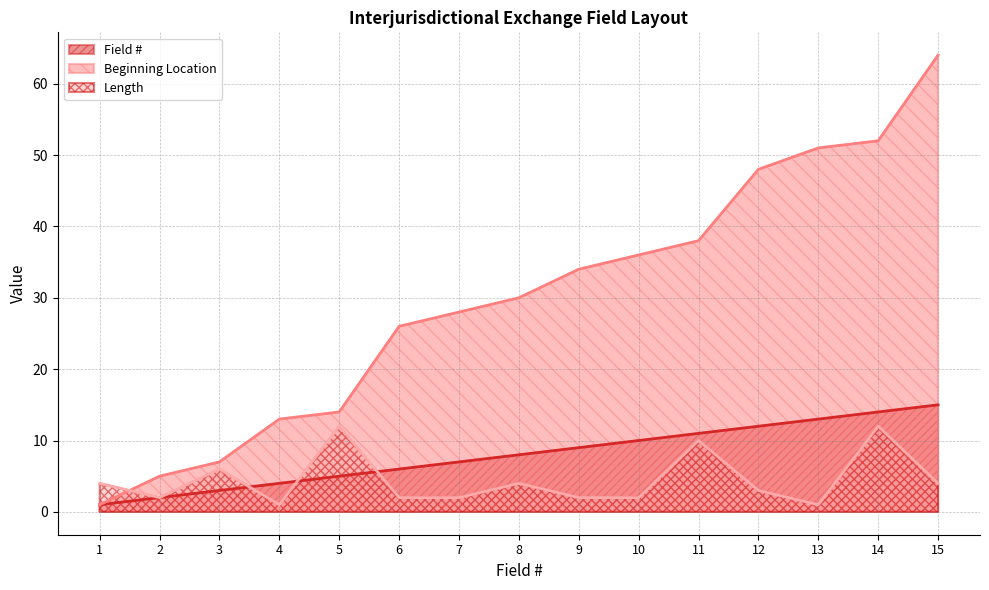

Which series has the largest total across all categories?

Beginning Location